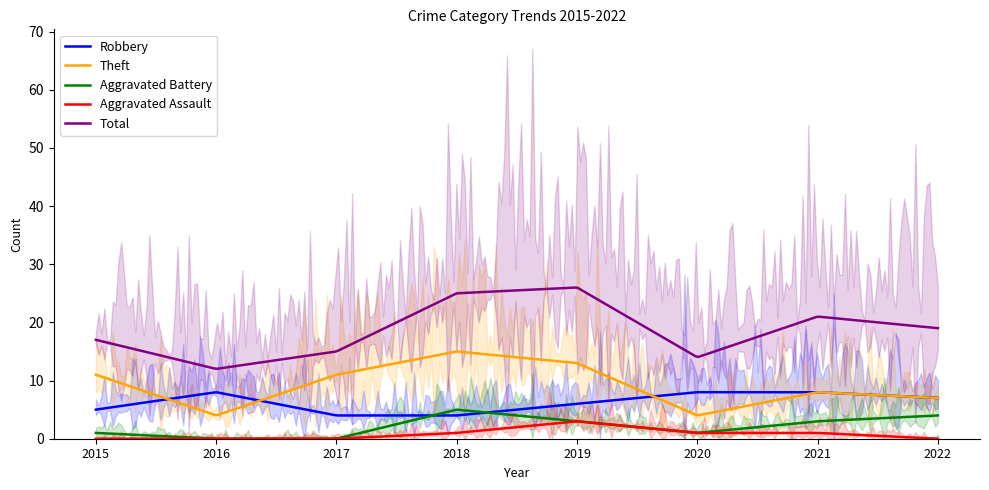

What are all the series names shown in the legend?

Robbery, Theft, Aggravated Battery, Aggravated Assault, Total